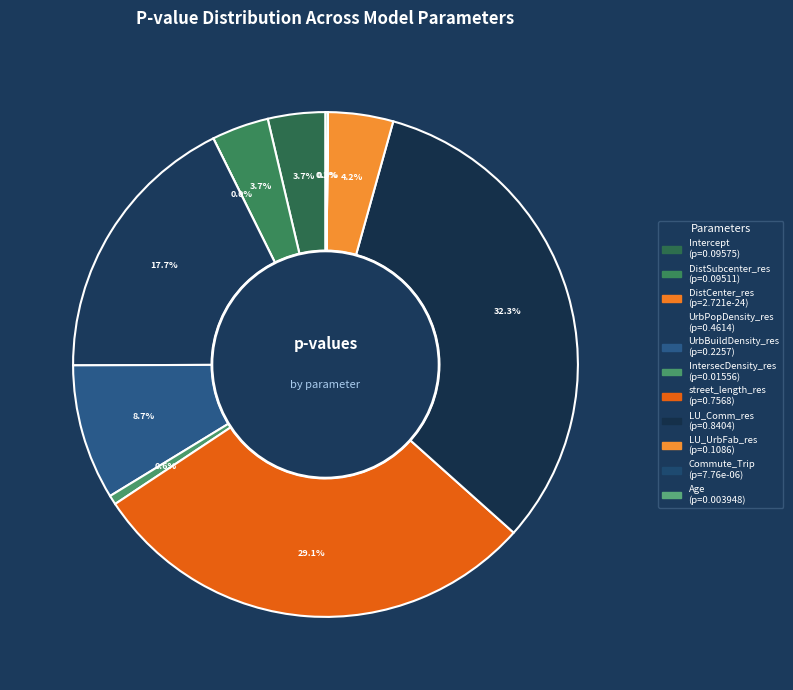

How many slices are in this pie chart?

11